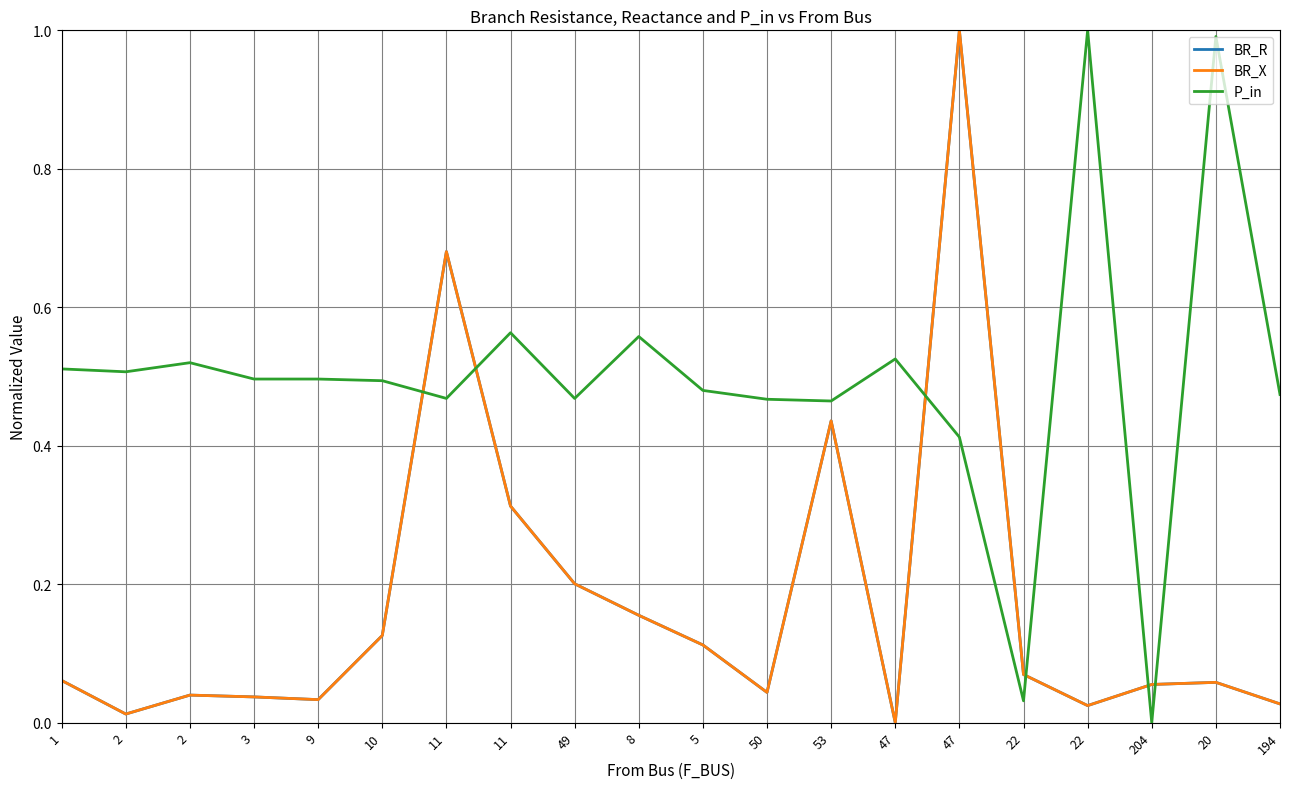

How many times do BR_X and BR_R cross each other?

3